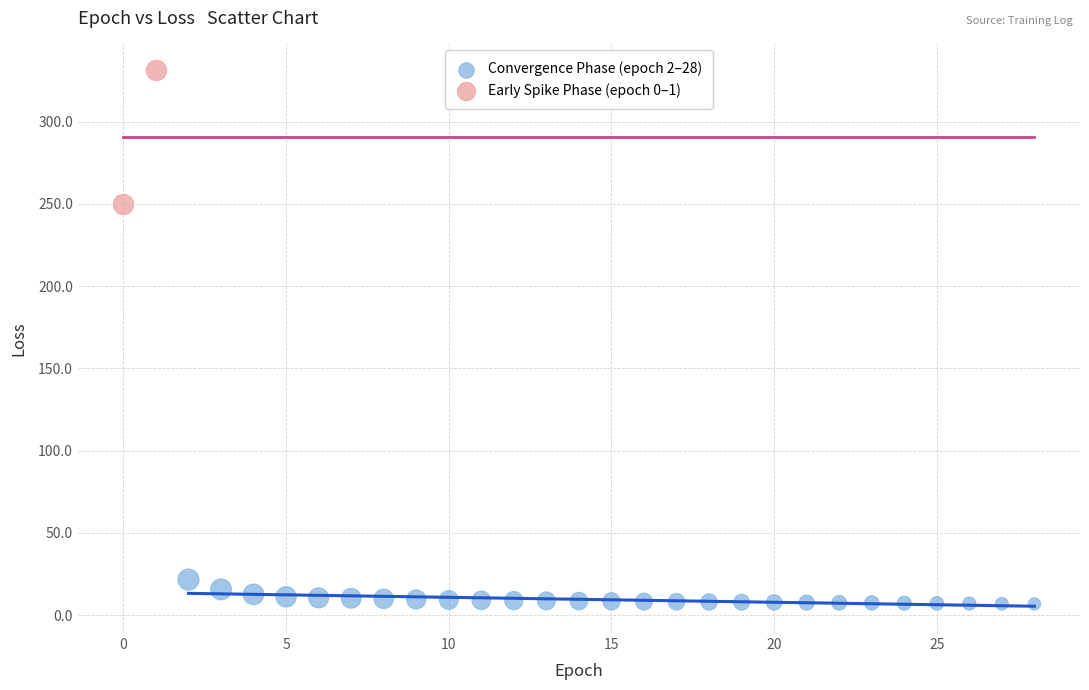

What are all the series names shown in the legend?

Convergence Phase (epoch 2–28), Early Spike Phase (epoch 0–1)